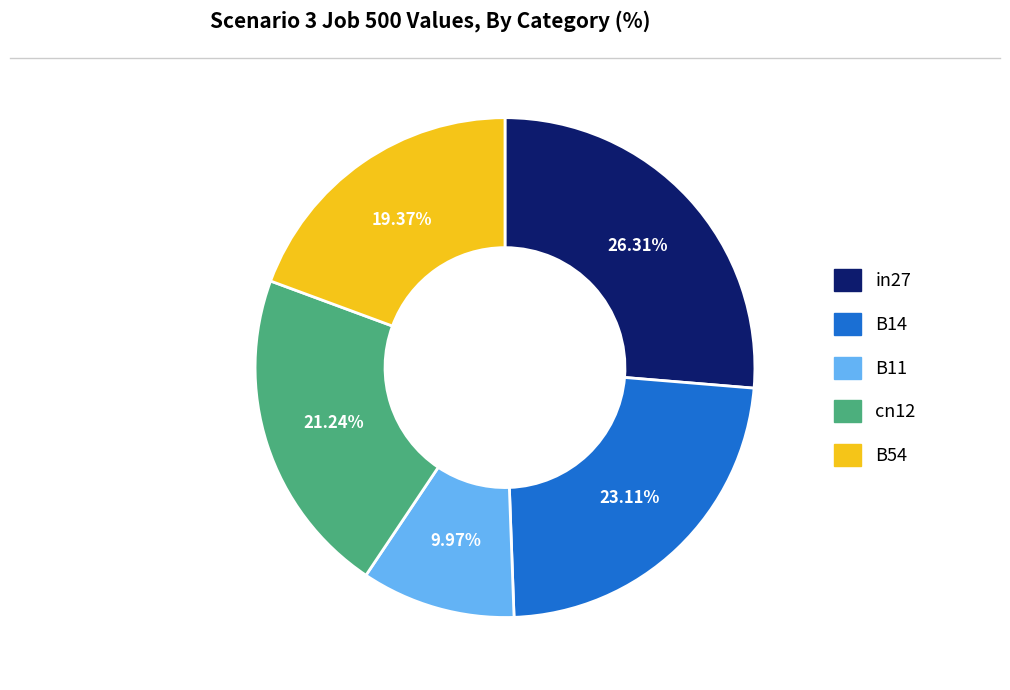

Which has a higher value, B54 or cn12?

cn12